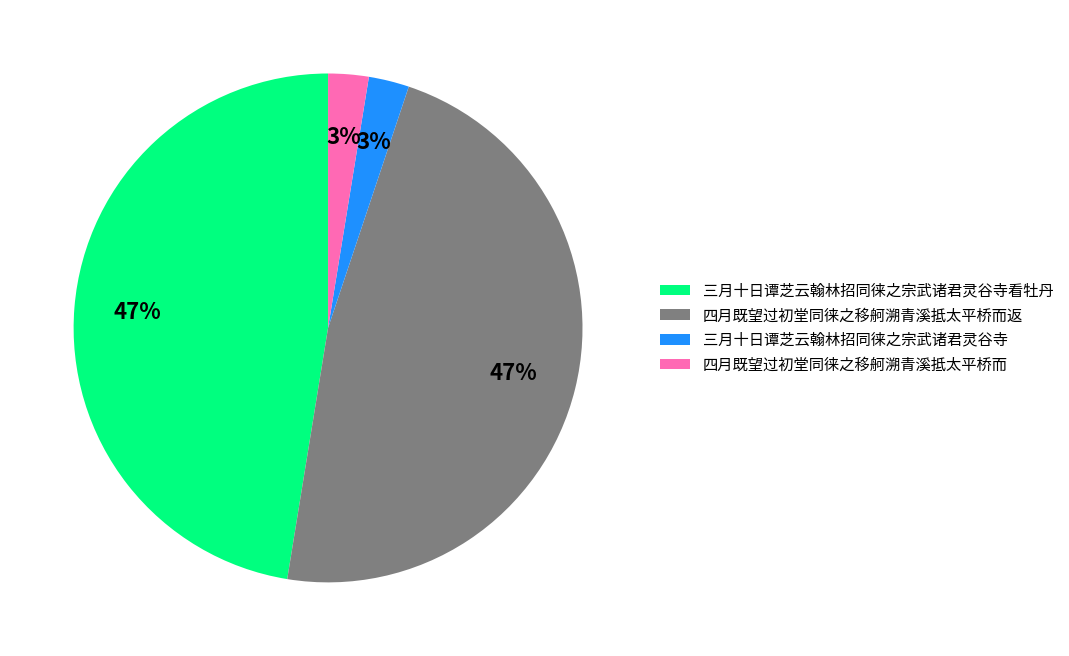

Is it true that 四月既望过初堂同徕之移舸溯青溪抵太平桥而 is 12% of the pie?

False